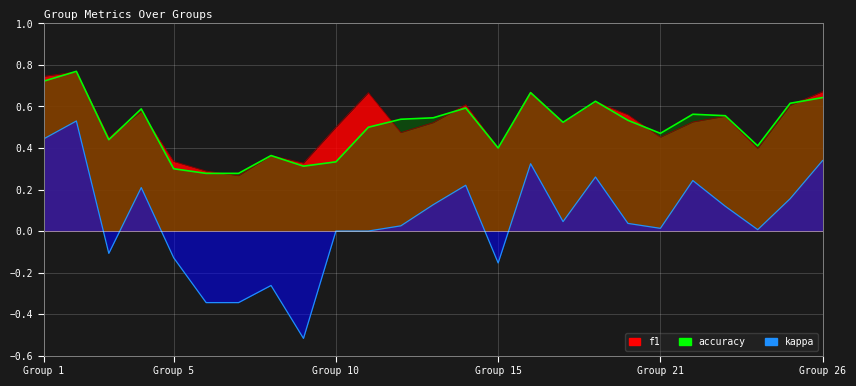

Which series has the largest range (max minus min)?

kappa